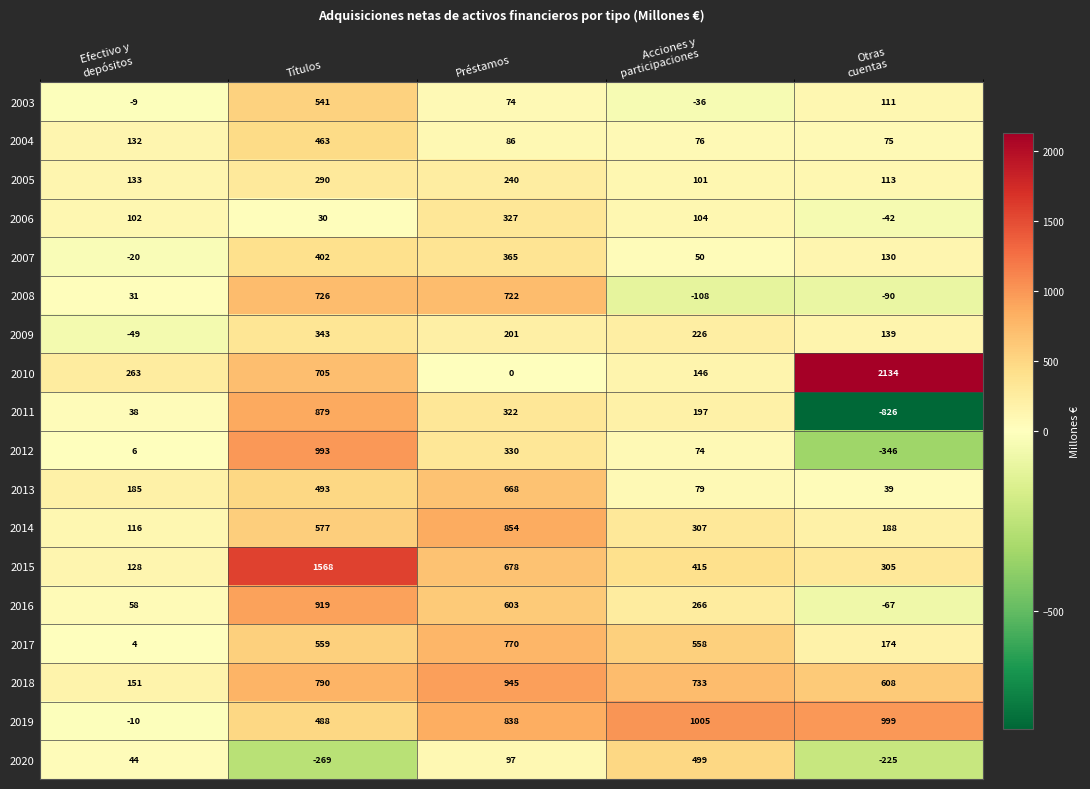

Count the number of categories in the chart.

5